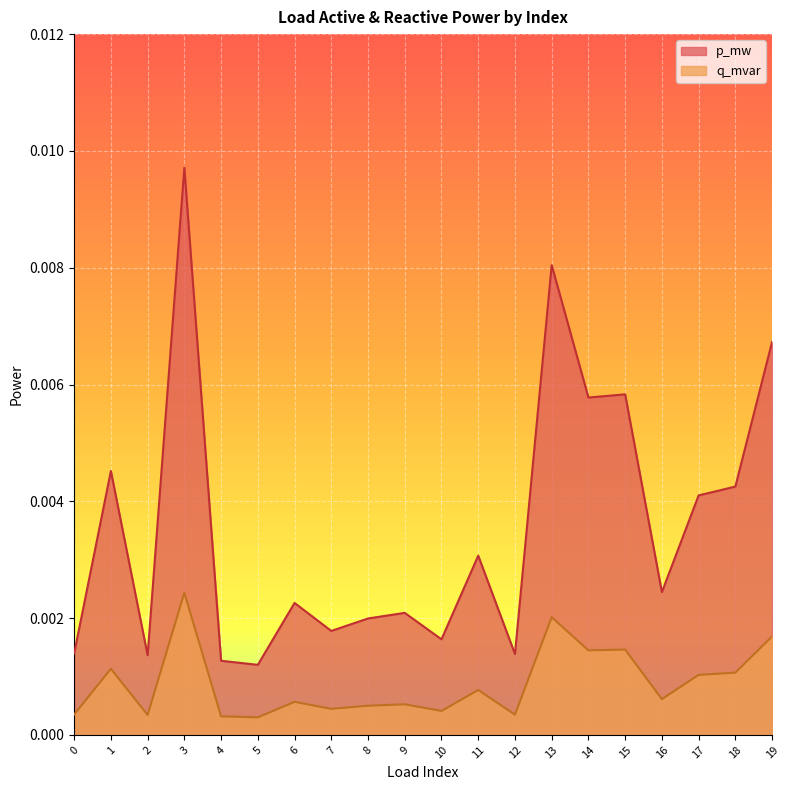

How many p_mw values are between 0 and 1?

20